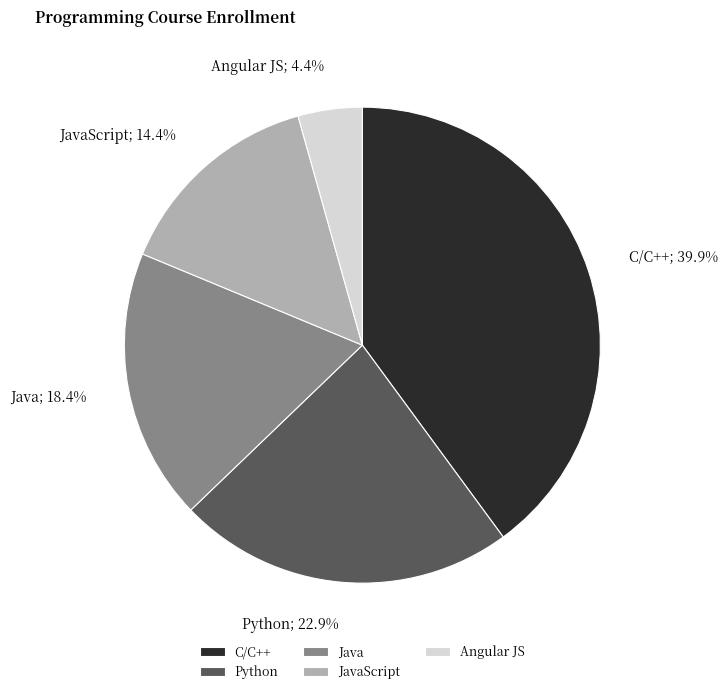

To the nearest percent, what portion does Python represent?

23%